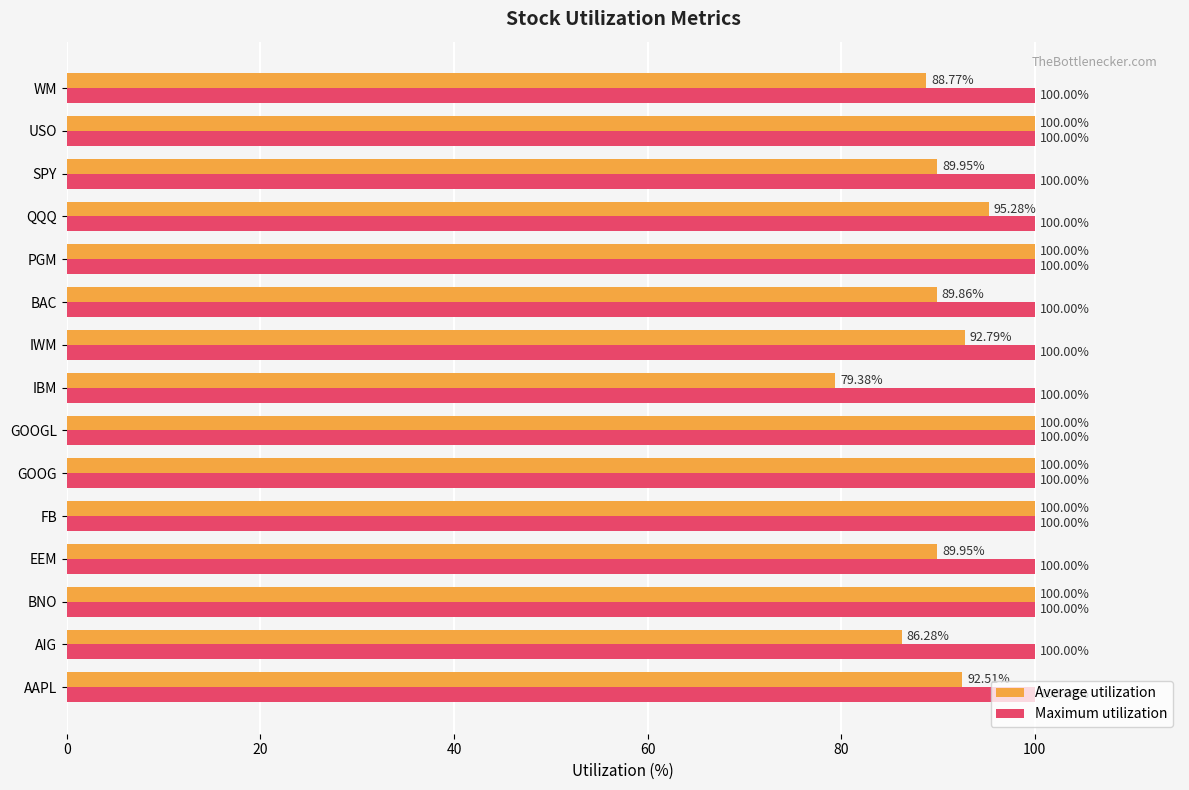

What is the greatest value displayed?

100.0